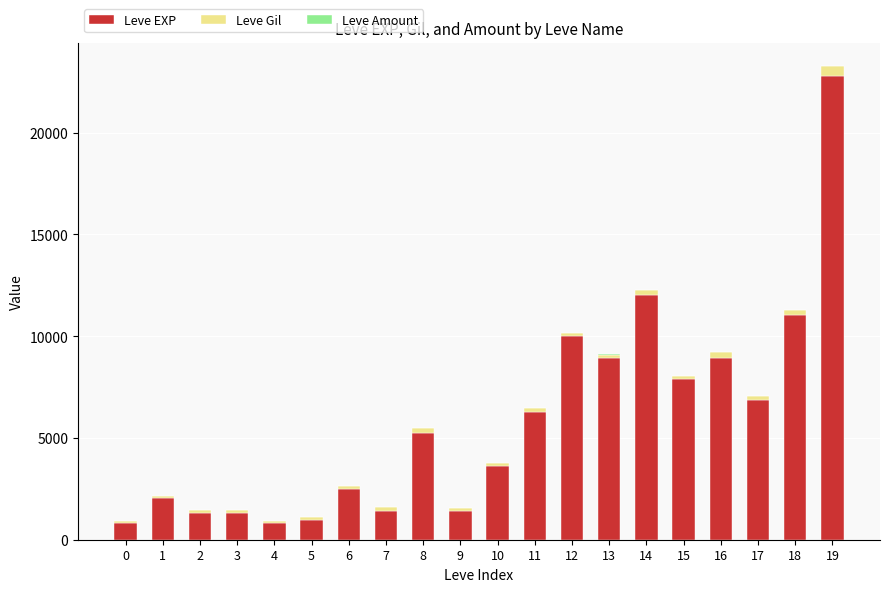

What is the maximum value for Leve EXP?

22790